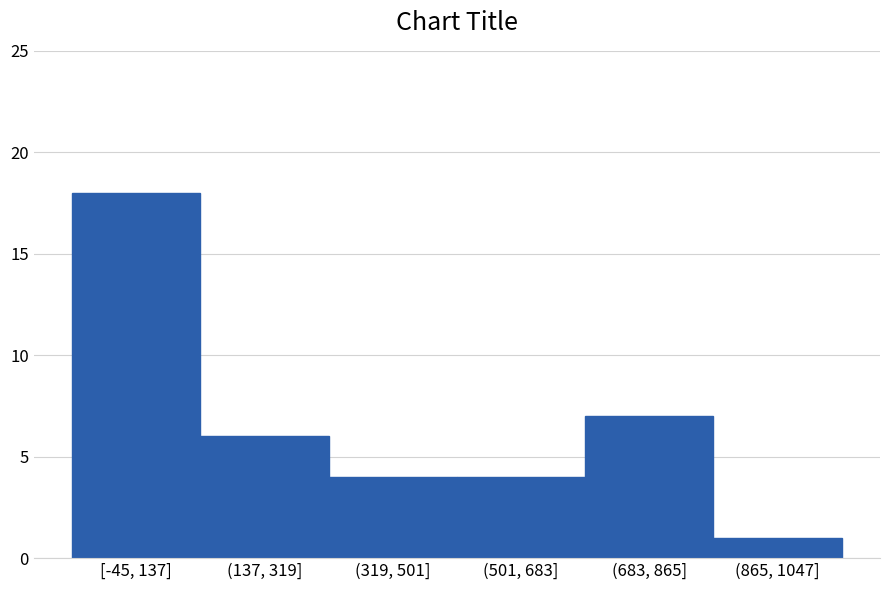

Reading right to left, transcribe all the data shown in this chart.

(865, 1047]=1	(683, 865]=7	(501, 683]=4	(319, 501]=4	(137, 319]=6	[-45, 137]=18